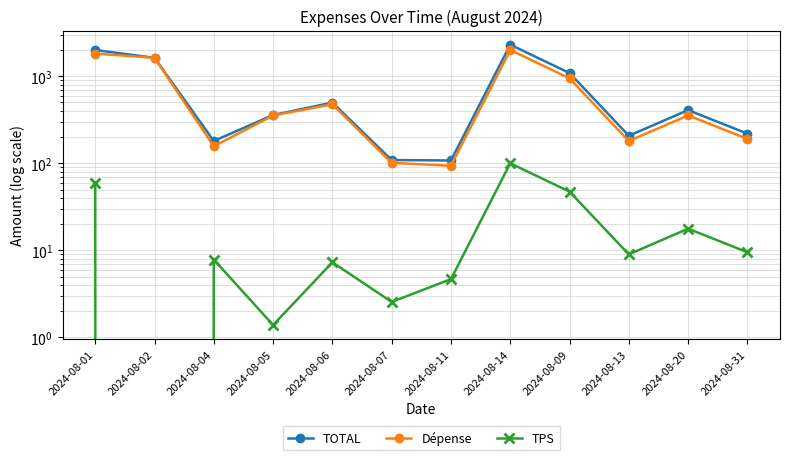

True or false: Dépense and TOTAL intersect in this chart.

False